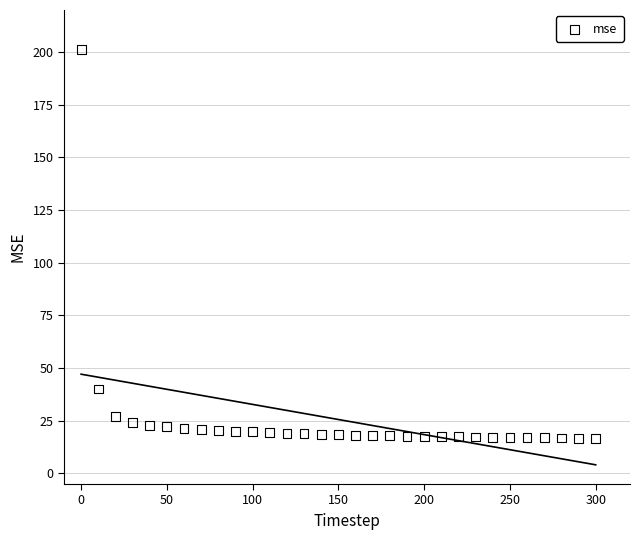

What is the range of X values (max minus min)?

300.0